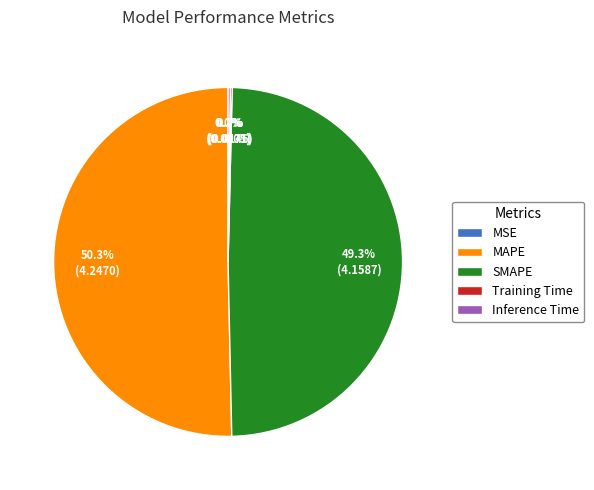

To the nearest percent, what portion does MAPE represent?

50%